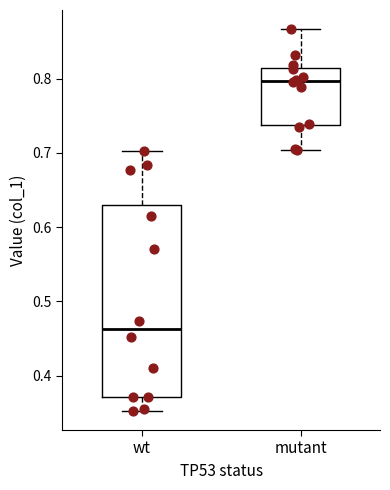

Comparing the boxes themselves (not the whiskers), which one is the tallest?

wt